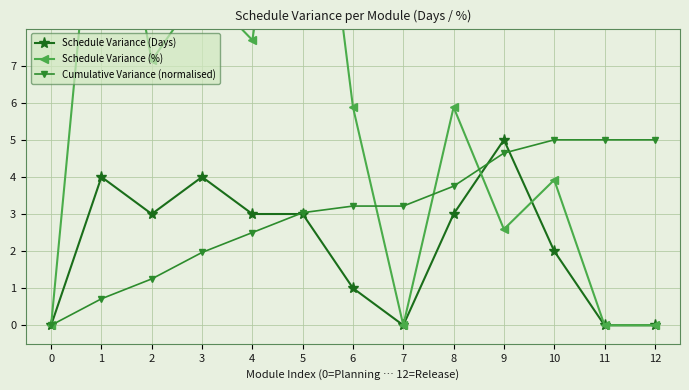

How many lines are shown in the chart?

3